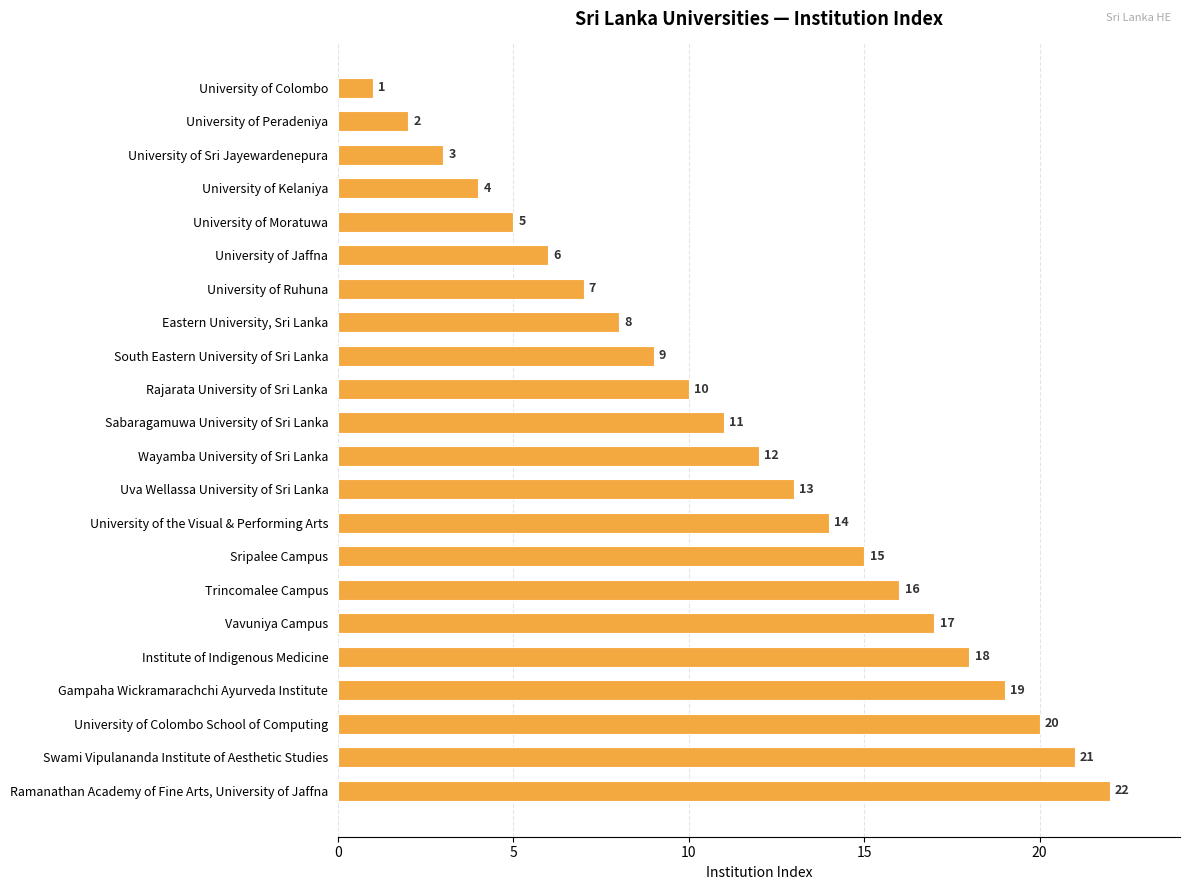

What is the difference between the maximum and minimum values?

21